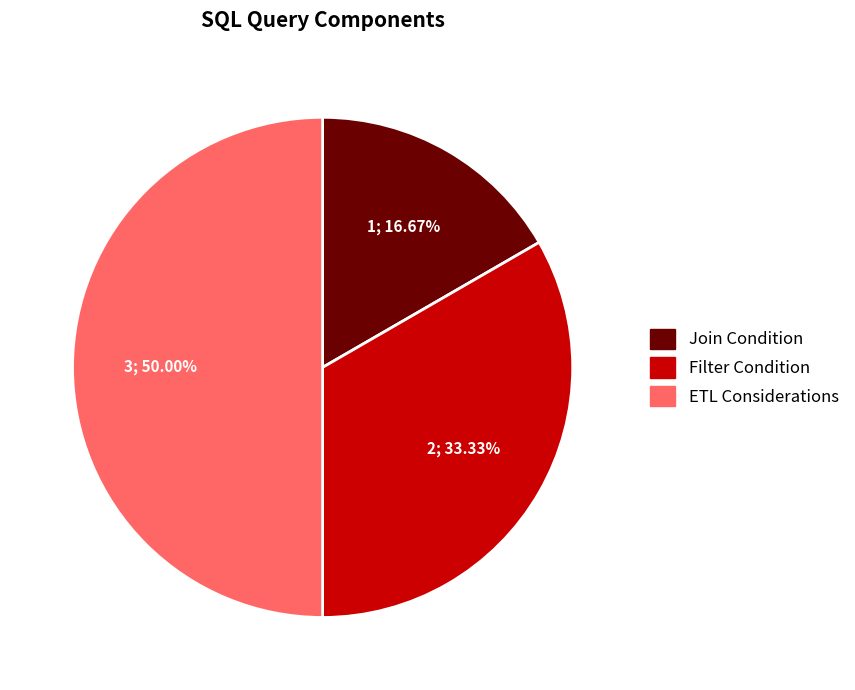

To the nearest percent, what is the combined percentage of ETL Considerations and Filter Condition?

83%